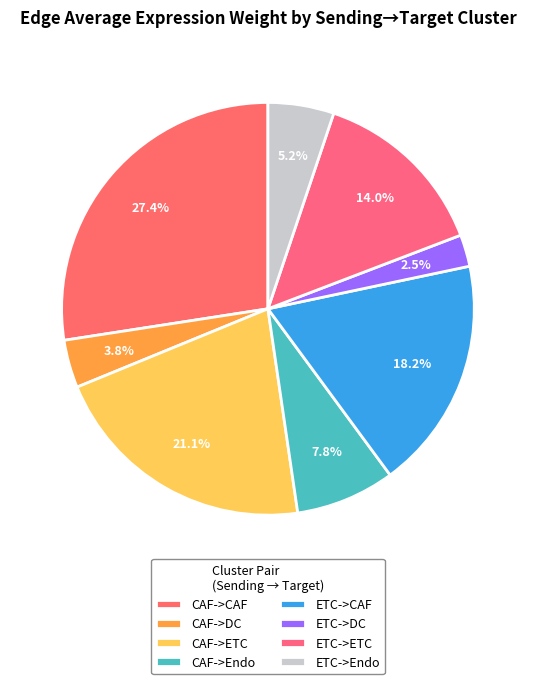

Count the number of slices in the pie.

8